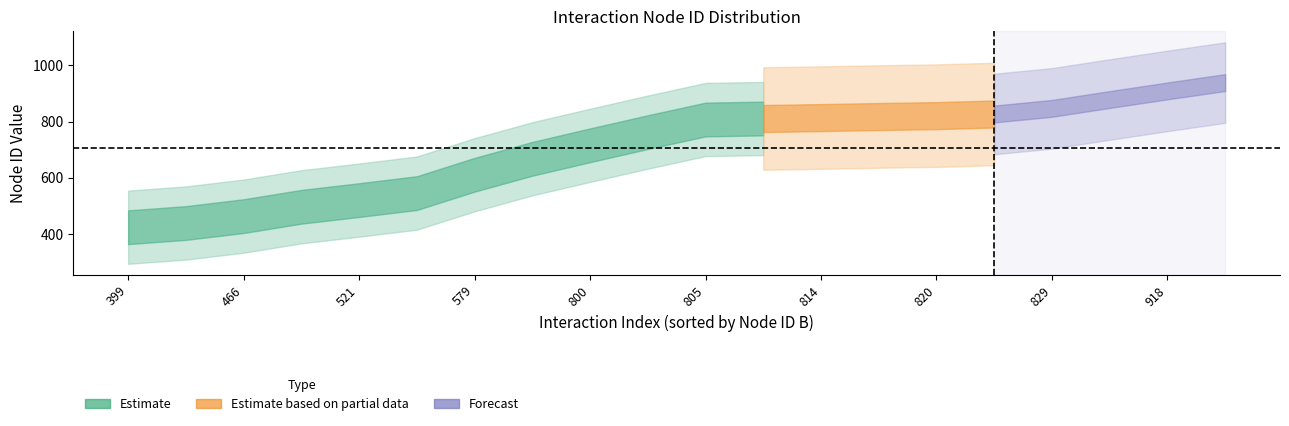

True or false: Interactor A Node ID has more than 1 interior local peaks.

False